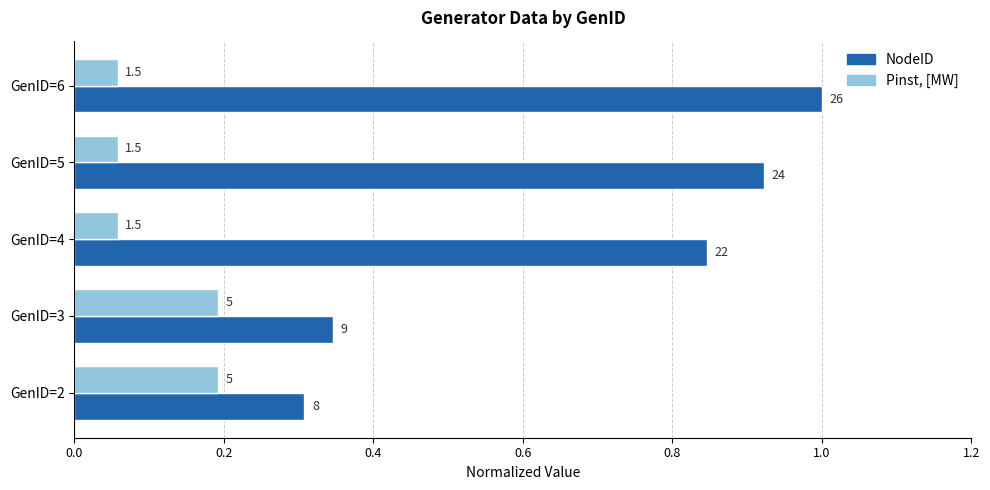

What are all the series names shown in the legend?

NodeID, Pinst, [MW]